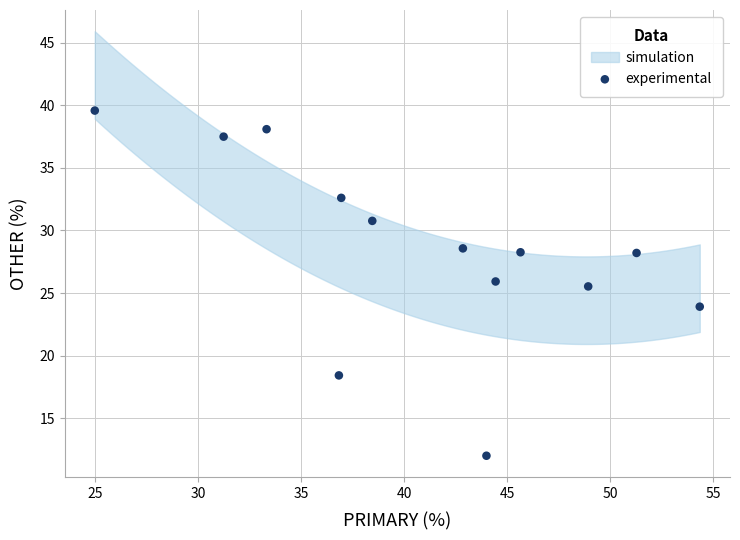

What Y value in the scatter plot is closest to 25?

25.5